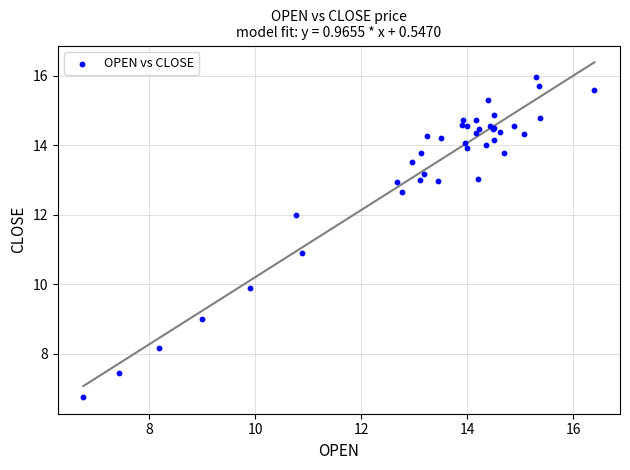

What Y value in the scatter plot is closest to 11?

10.9